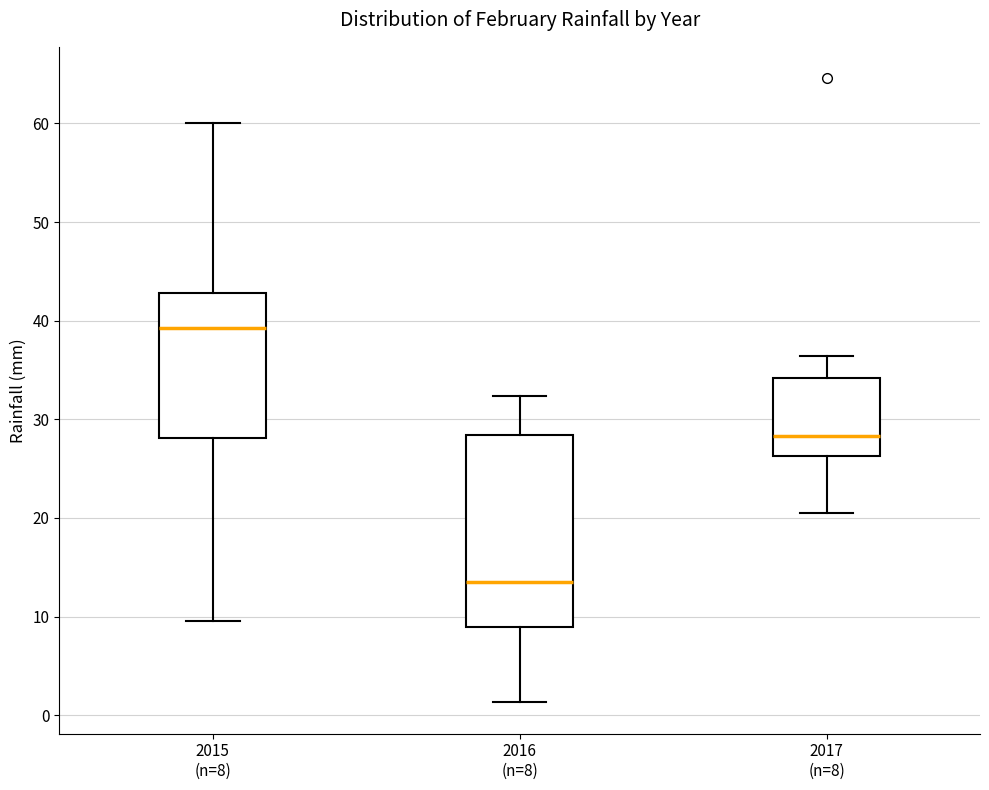

Reading left to right, transcribe this box plot: for each box, give where its median line is, the range the box spans, and where its two whiskers end, as read against the y-axis. The values are not printed on the chart, so give them approximately, as read against the axis.

2015 (n=8): median 39, box 28 to 43, whiskers 10 to 60
2016 (n=8): median 14, box 9 to 28, whiskers 1 to 32
2017 (n=8): median 28, box 26 to 34, whiskers 21 to 36